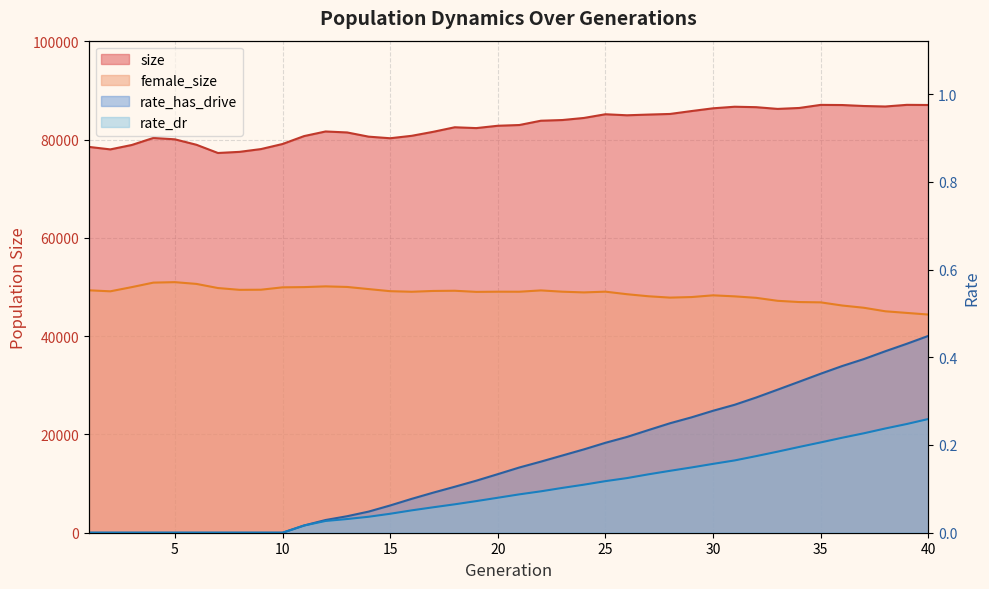

Count the number of data series in this chart.

4